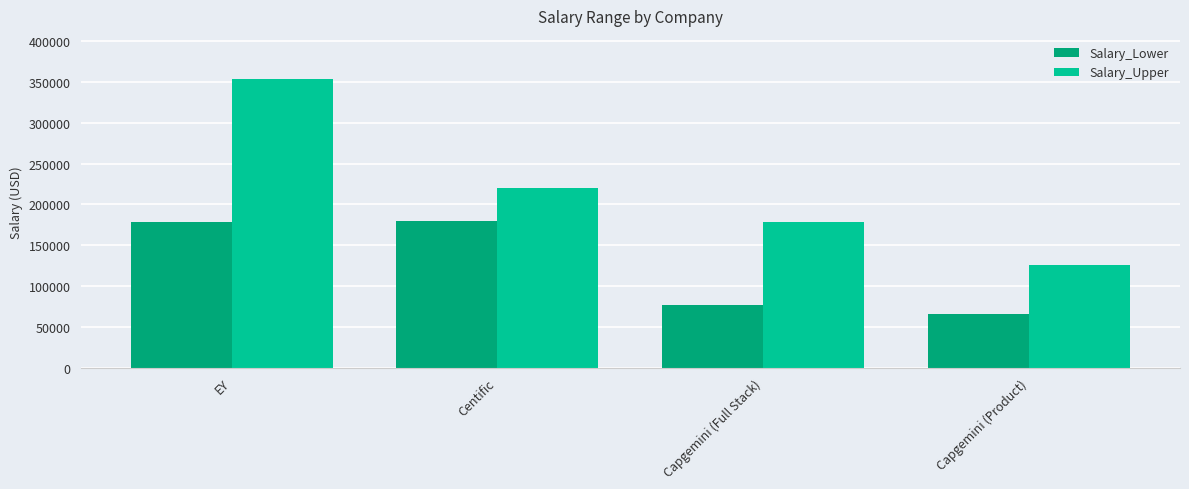

The value of Salary_Lower at Capgemini (Full Stack) is 76200. True or false?

True